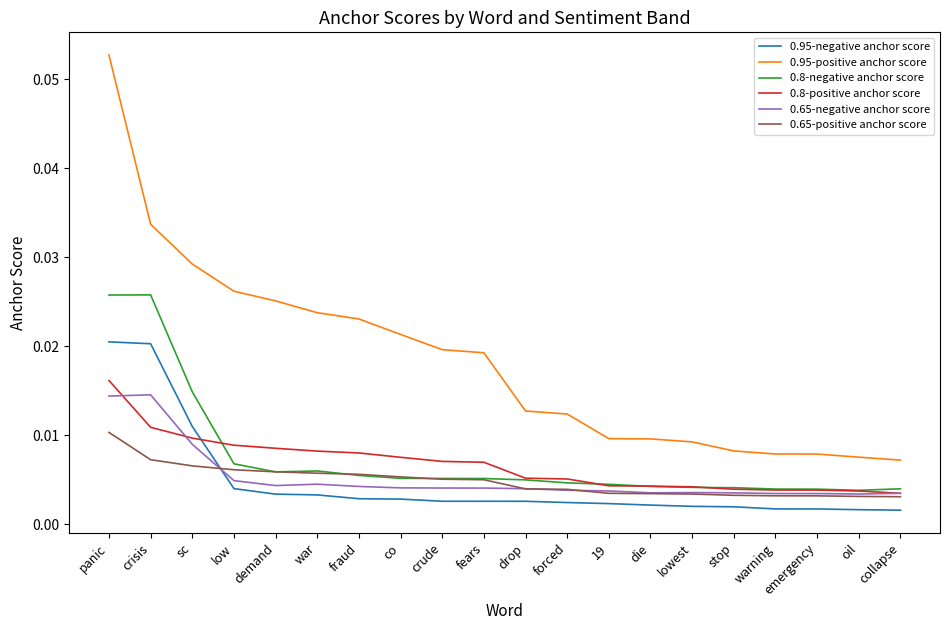

The 0.95-positive anchor score series shows 0.1 at sc. True or false?

False